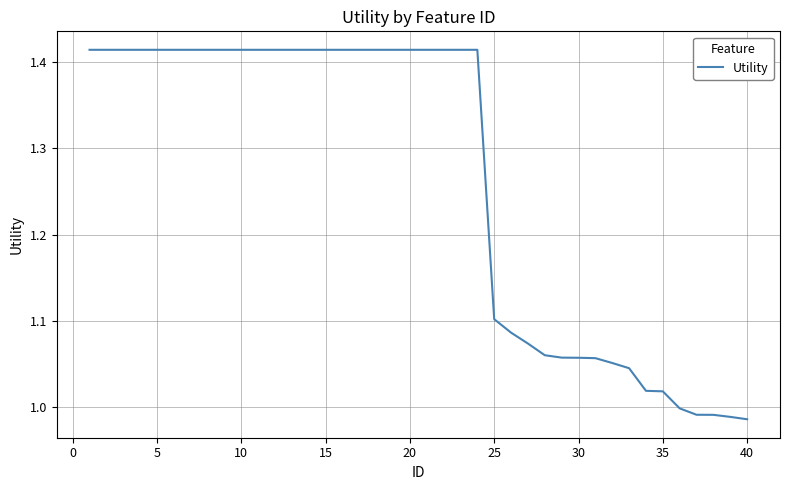

How many lines are shown in the chart?

1